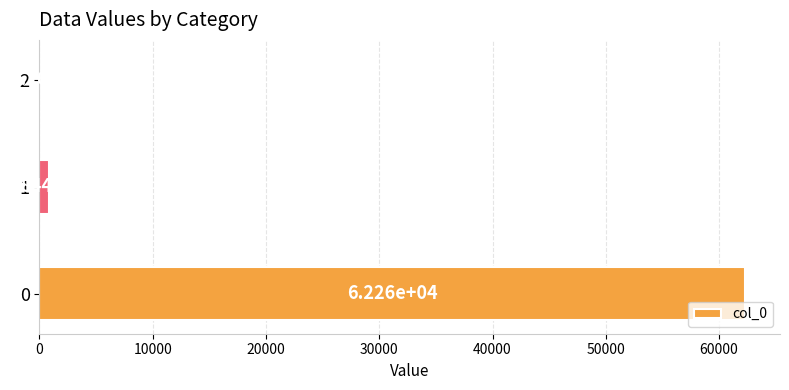

How many data points does each series have?

3